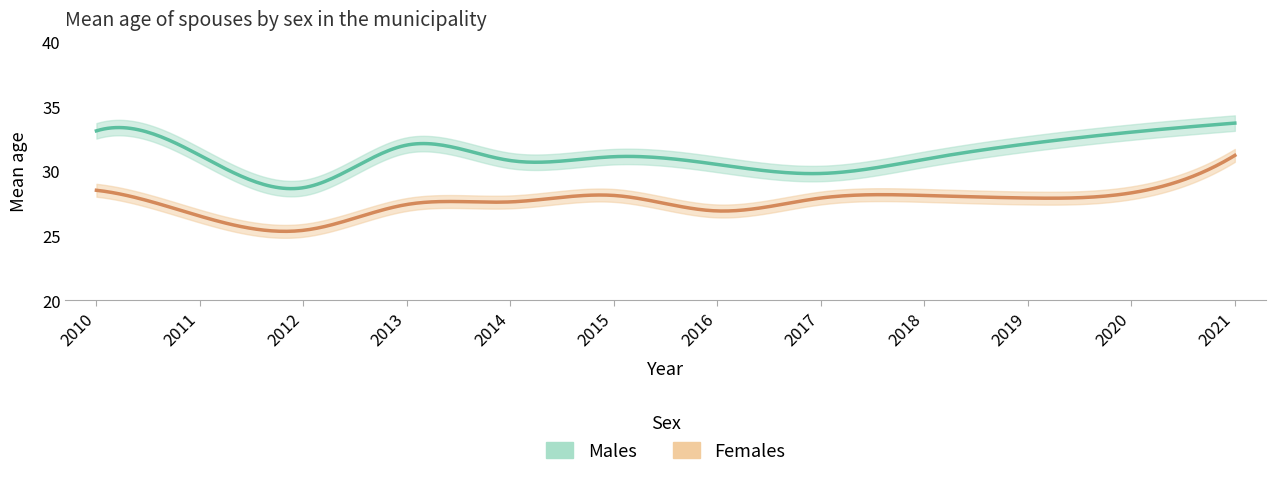

True or false: Females has a value of 45.2 at 2015.

False